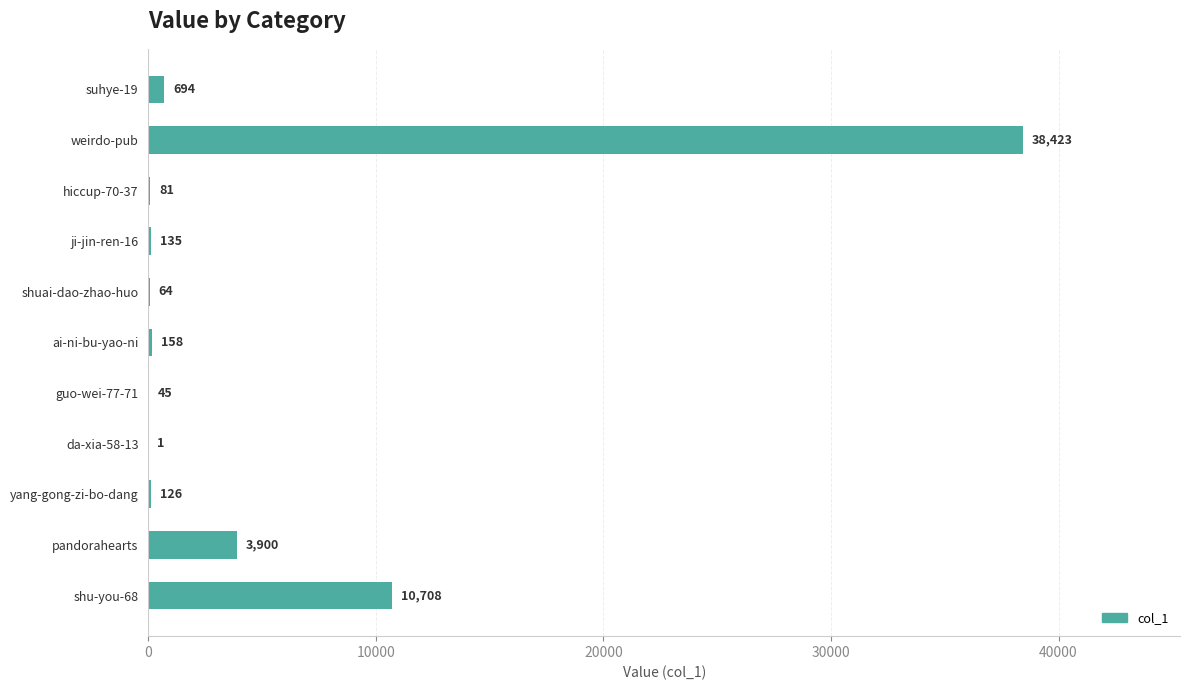

Where is the data nearest to the value 19212?

shu-you-68